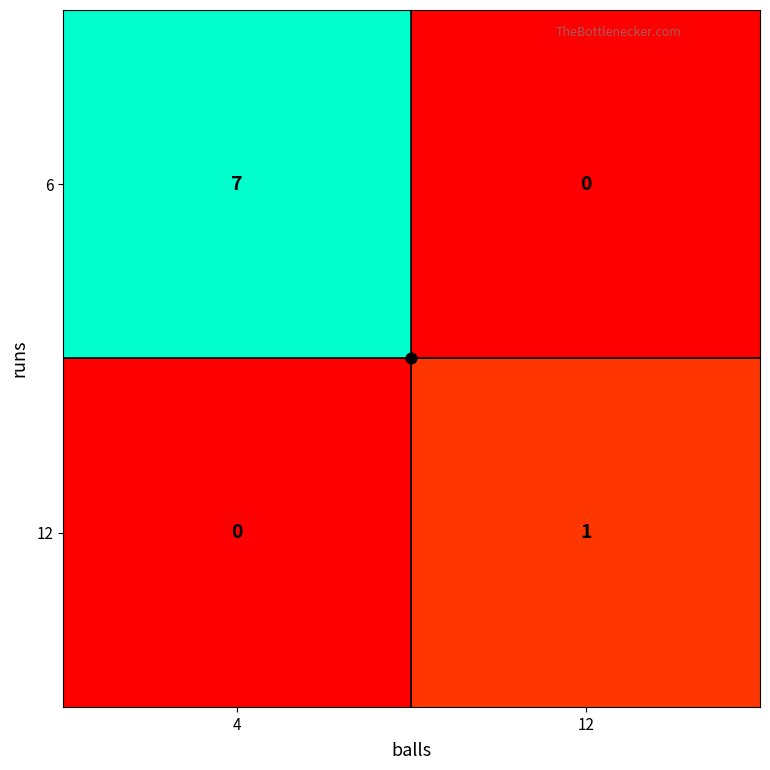

What is the total value across all series at 4?

7